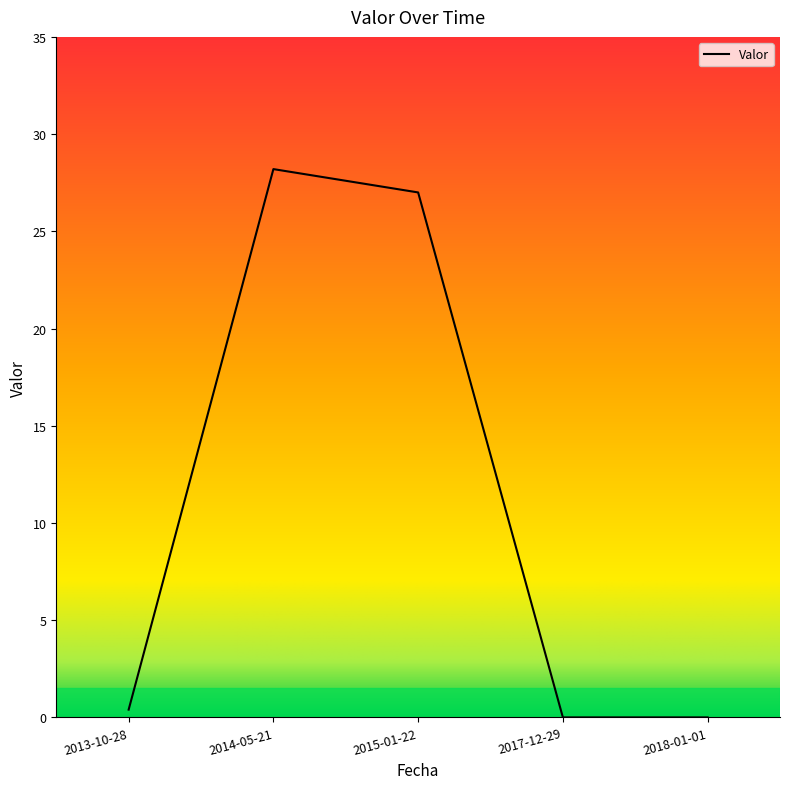

What is the difference between the second highest and minimum values?

27.0